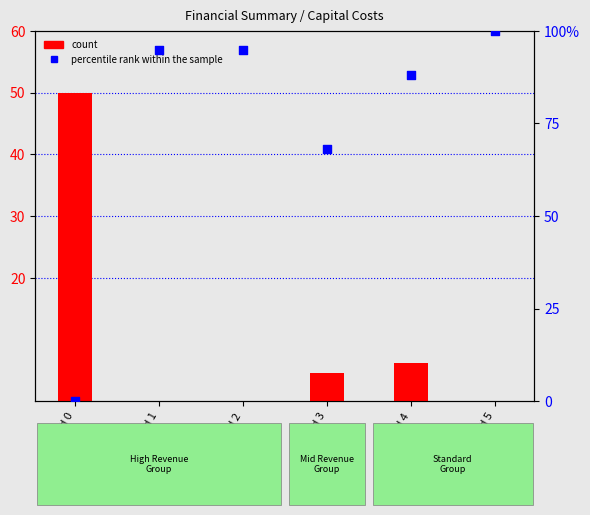

What are all the series names shown in the legend?

count, percentile rank within the sample